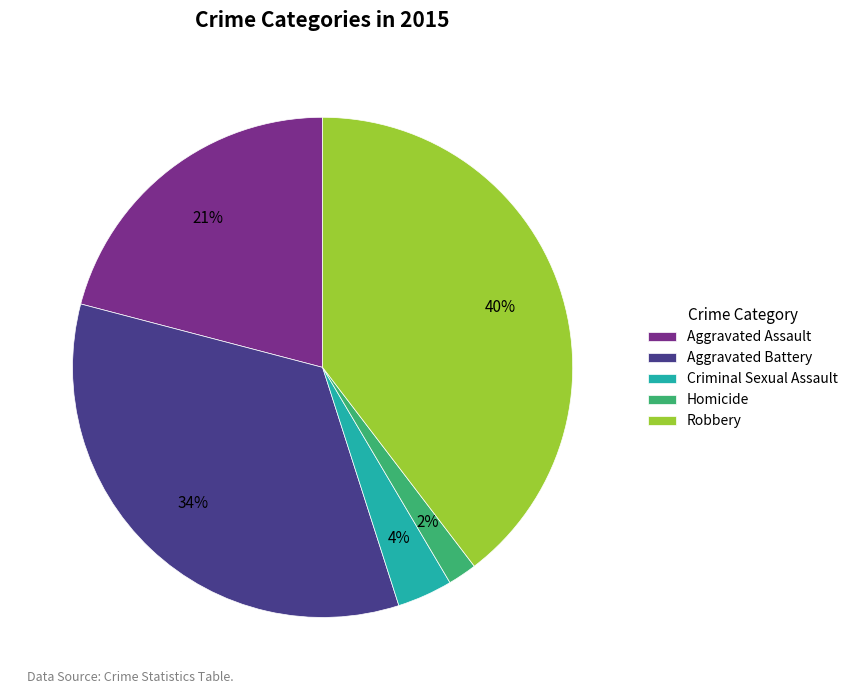

To the nearest percent, what portion does Aggravated Battery represent?

34%